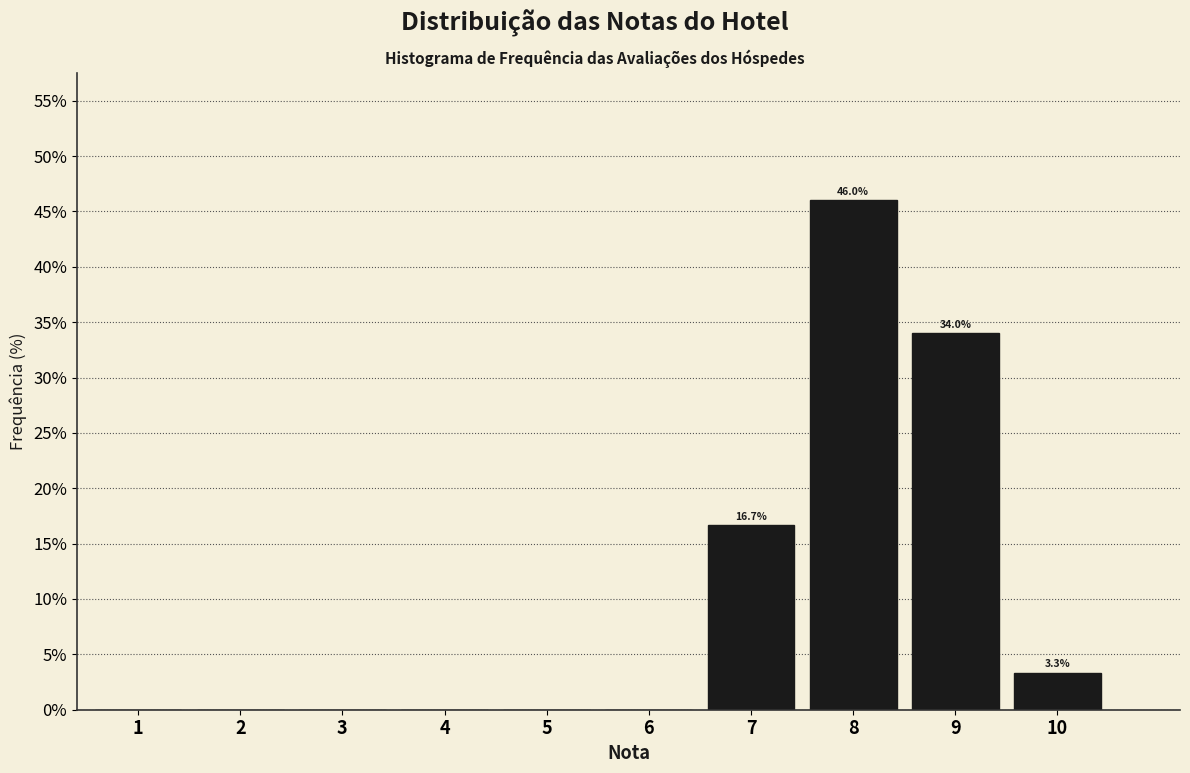

Reading right to left, transcribe all the data shown in this chart.

10=3.3	9=34.0	8=46.0	7=16.7	6=0.0	5=0.0	4=0.0	3=0.0	2=0.0	1=0.0